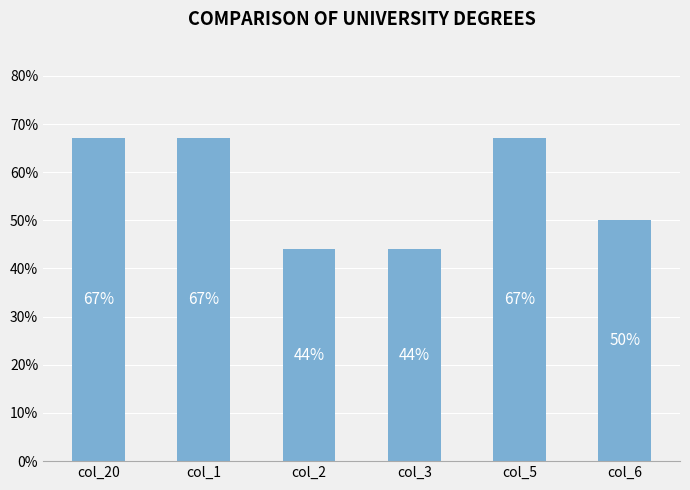

What position from the right is col_2?

4